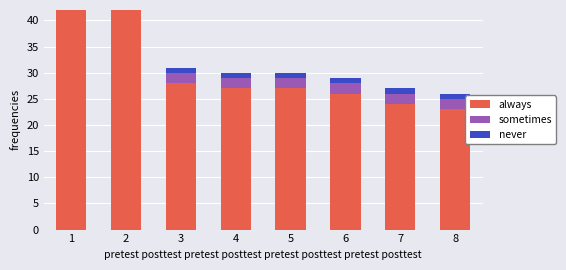

List the series in order of their peak value, lowest first.

never, sometimes, always